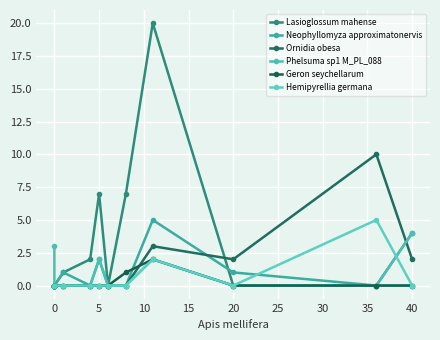

Is it true that Lasioglossum mahense equals -9 at 25?

False